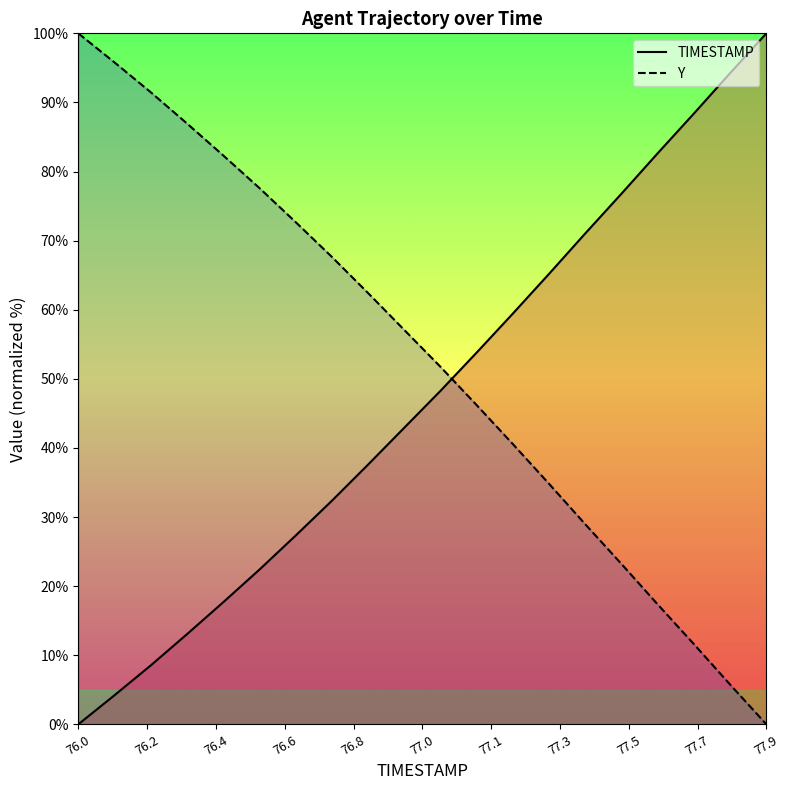

Which label corresponds to the largest value in the chart?

77.9